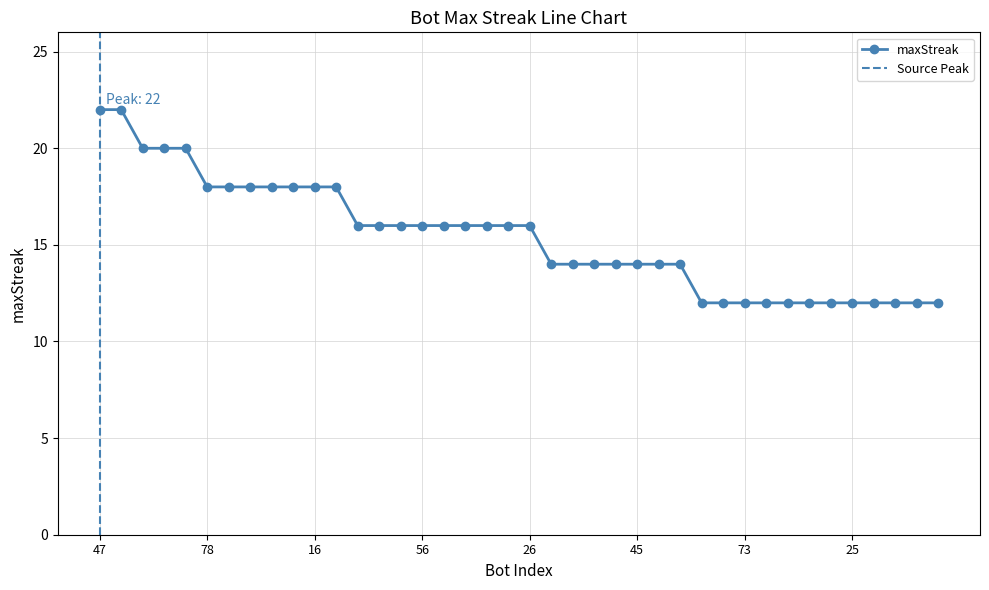

The chart shows a value of 26 at 51. True or false?

False